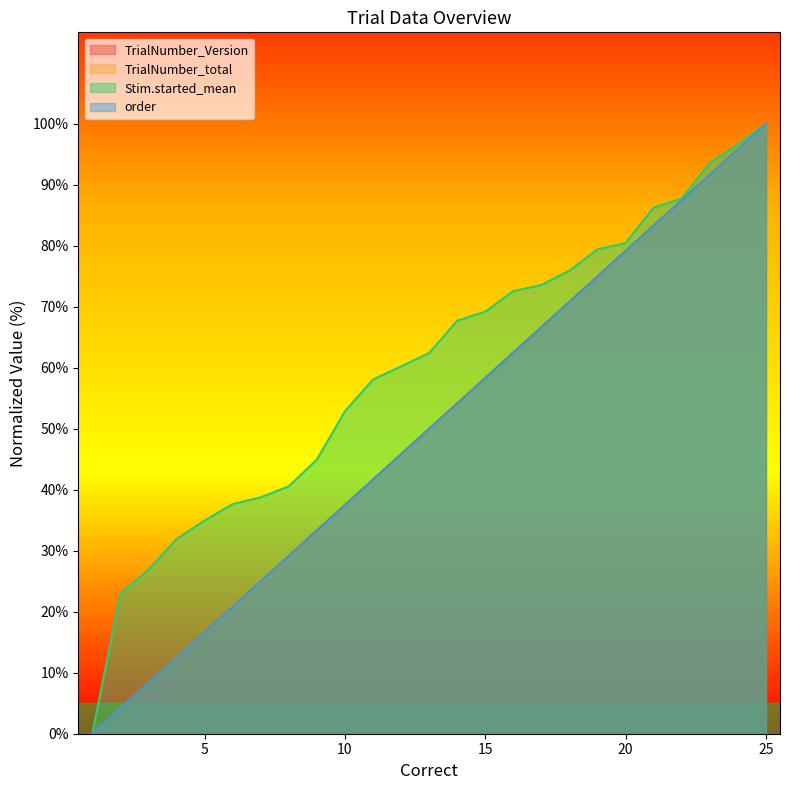

Does the chart display data point markers on the line(s)?

No